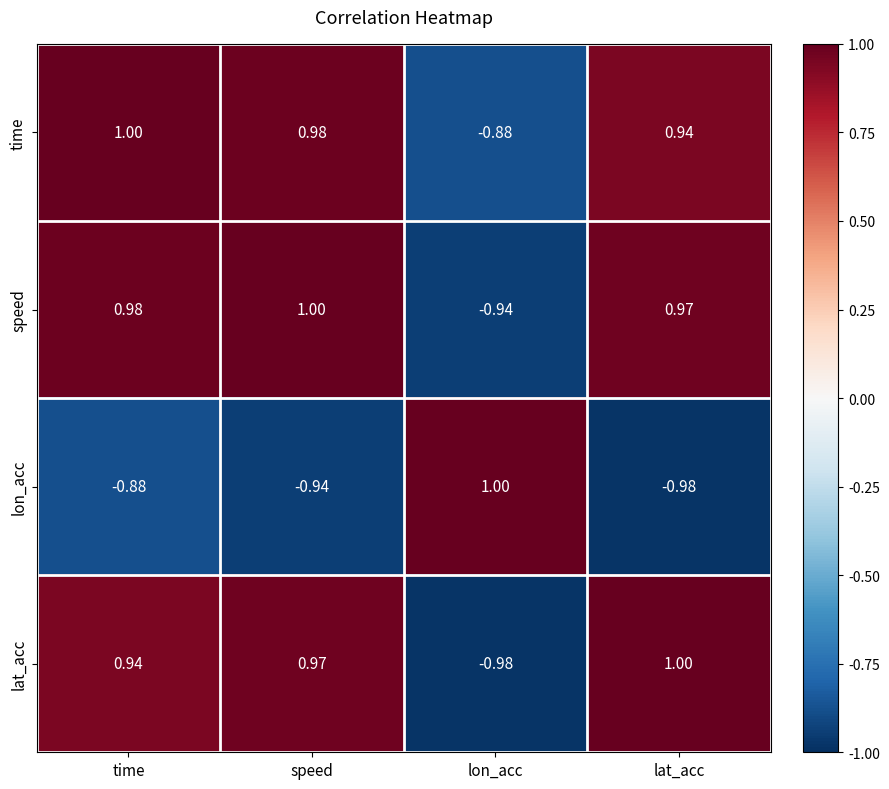

Where does the lat_acc series first go above 0?

time